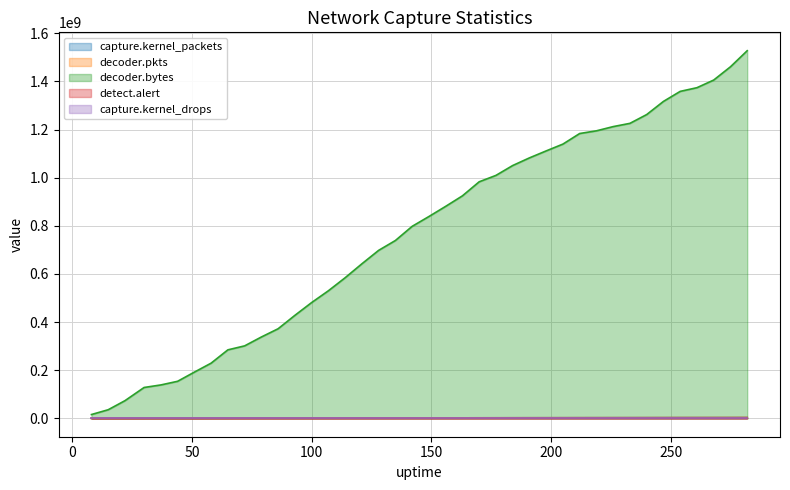

Where is decoder.pkts nearest to the value 1748616?

142